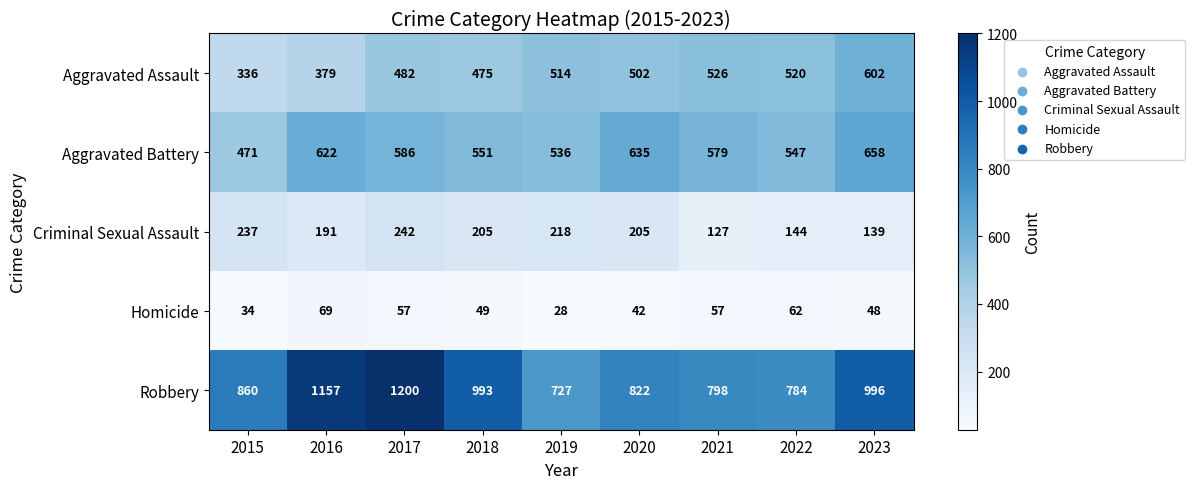

Read the Homicide value at 2016, to the nearest 10.

70